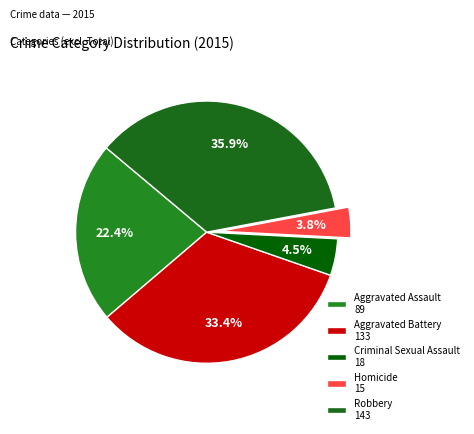

To the nearest percent, what is the difference between the largest and smallest slice percentages?

32%